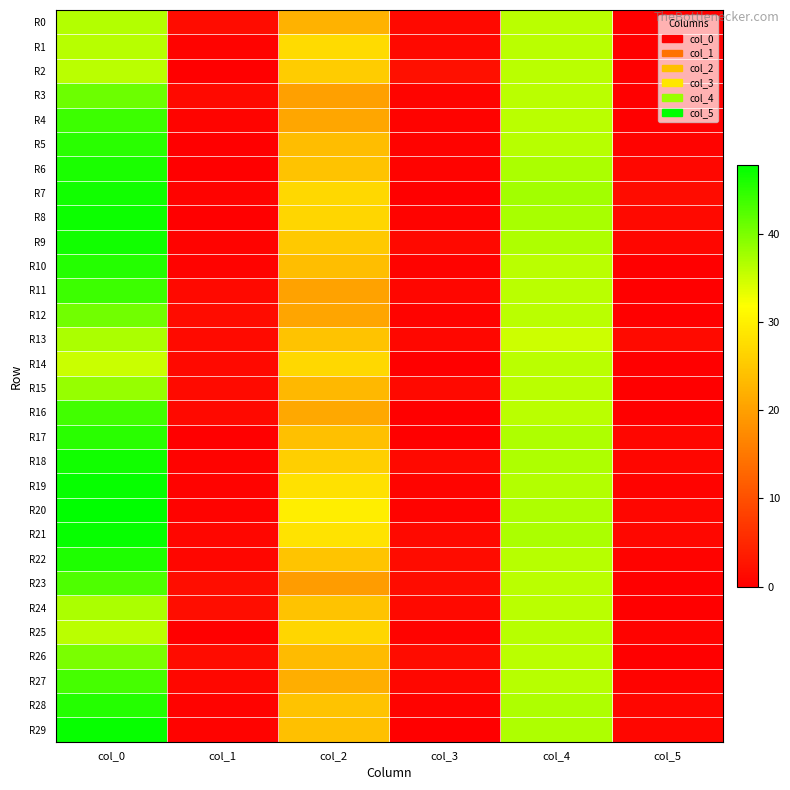

Between col_3 and col_0, which is larger?

col_0